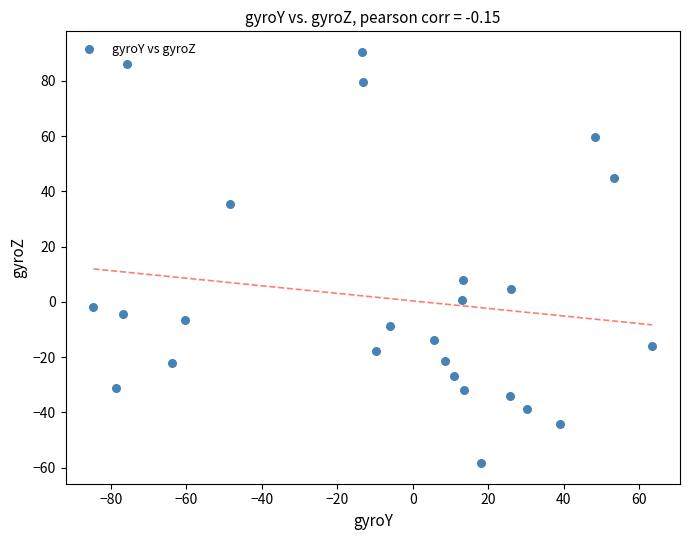

What is the range of Y values (max minus min)?

148.9